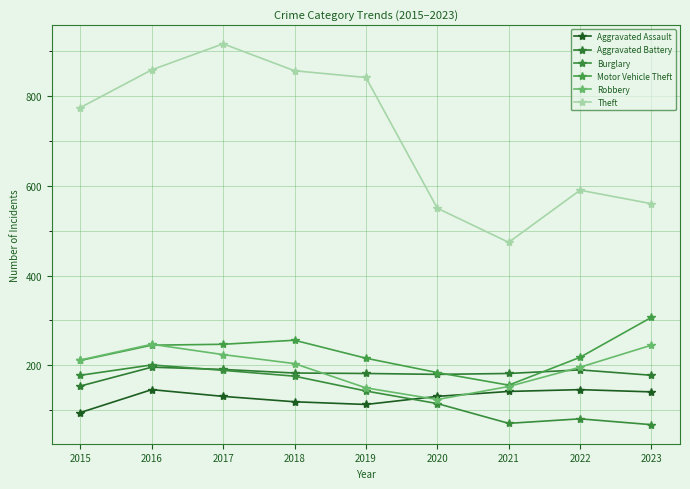

True or false: Aggravated Assault and Motor Vehicle Theft cross at least once.

False